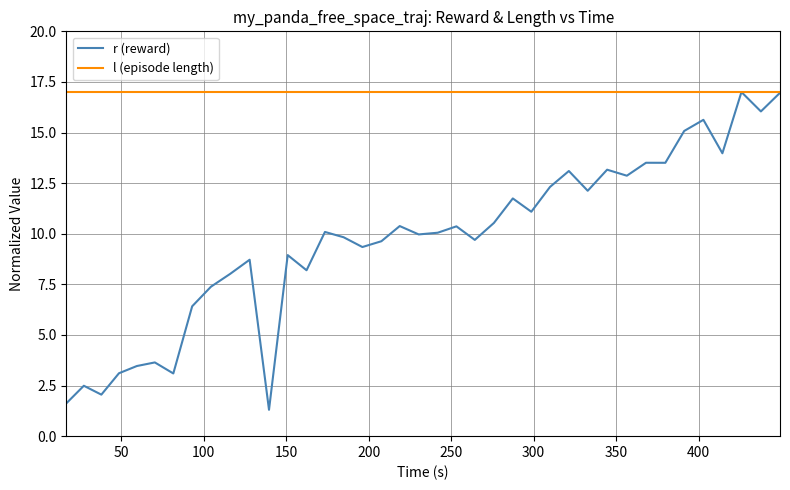

Which series has the widest spread of values?

r (reward)